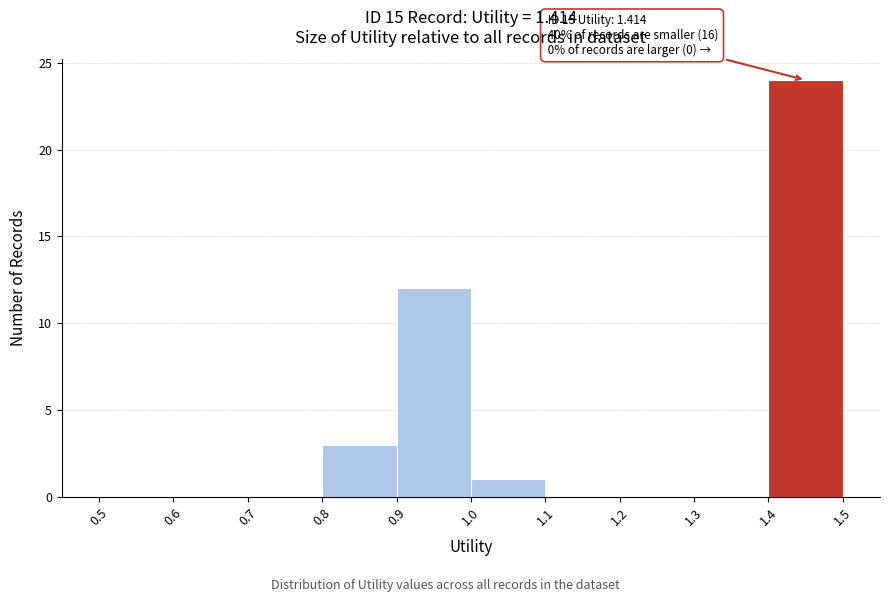

Which range on the x-axis has the tallest bar?

1.4 to 1.5